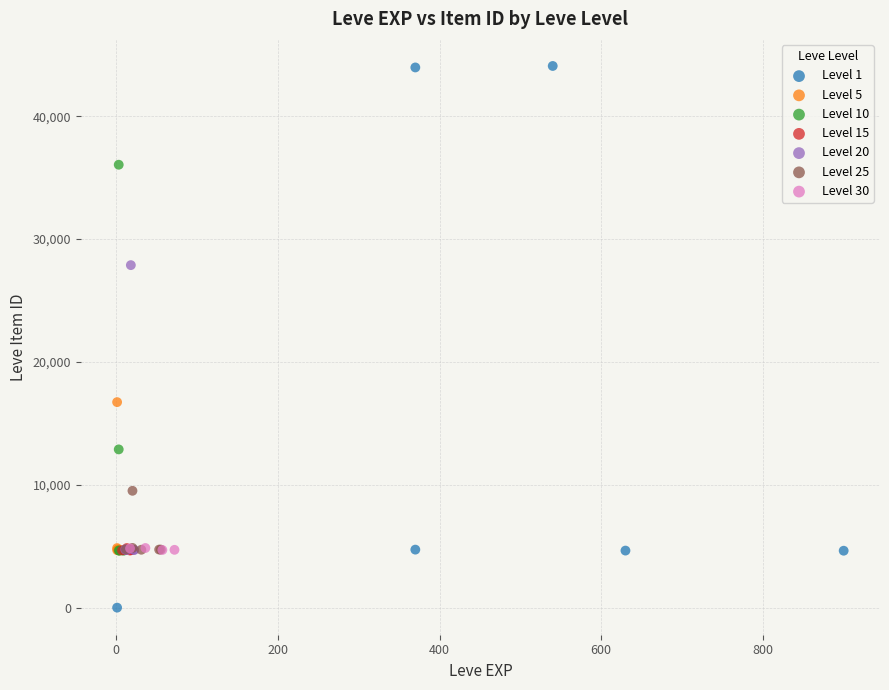

Which series reaches the minimum Y coordinate?

Level 1